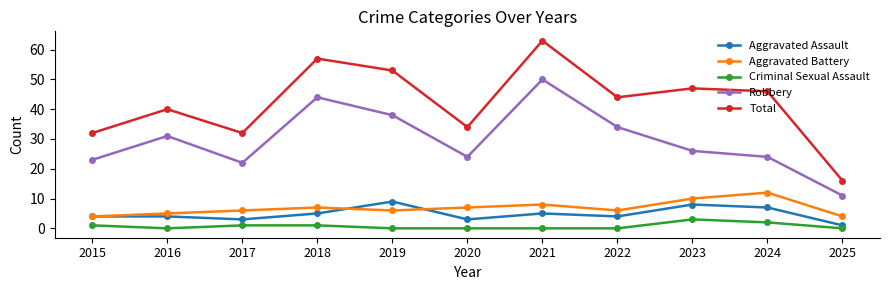

Where is the first local minimum for Aggravated Assault?

2017